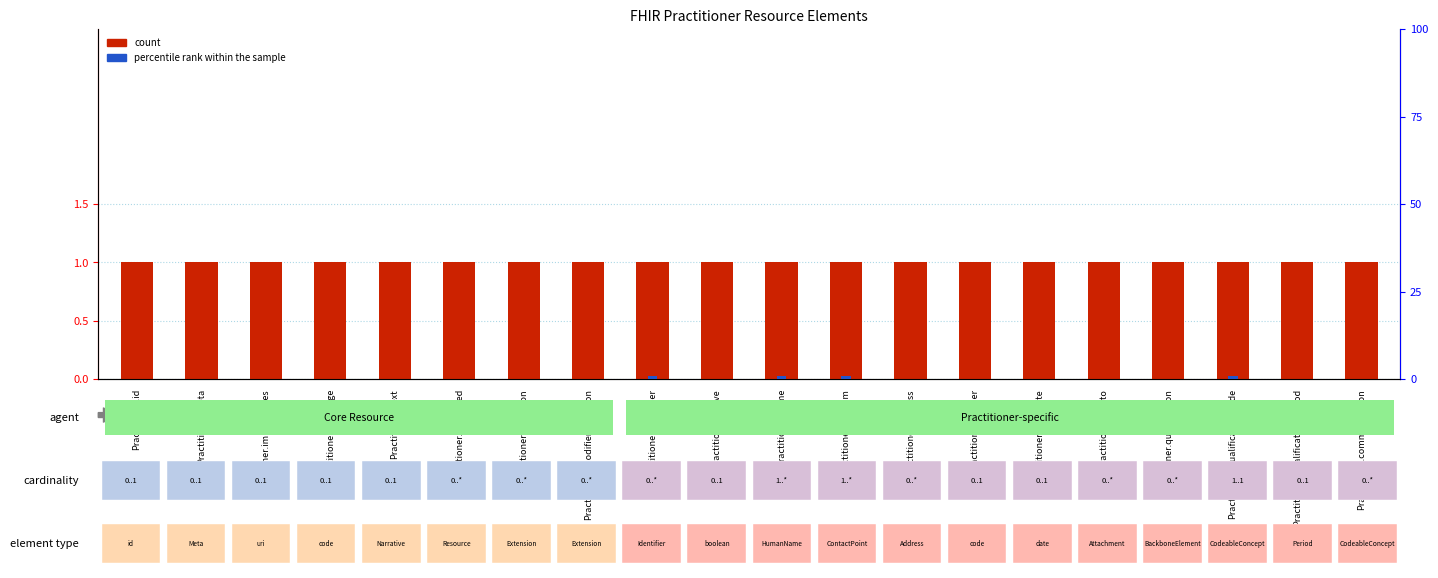

Does the chart contain any negative values?

No